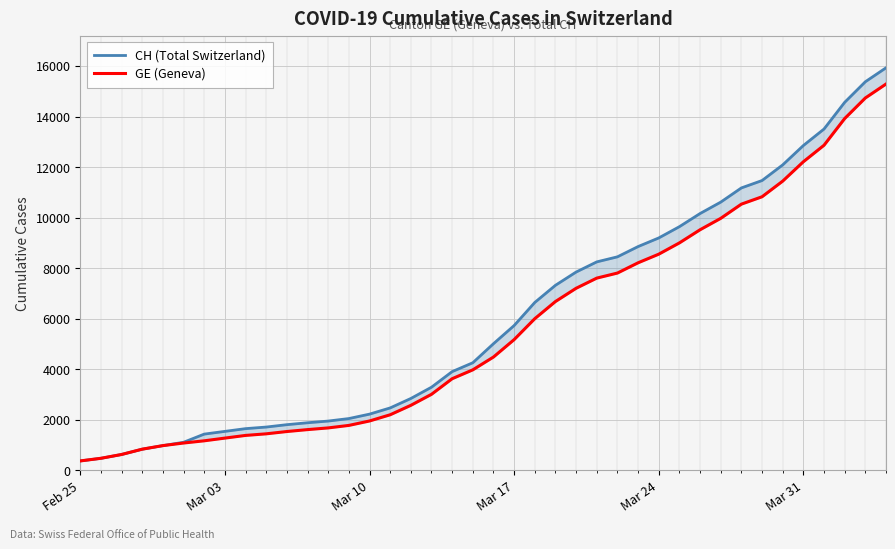

How many values in the CH (Total Switzerland) series are below 5012?

20